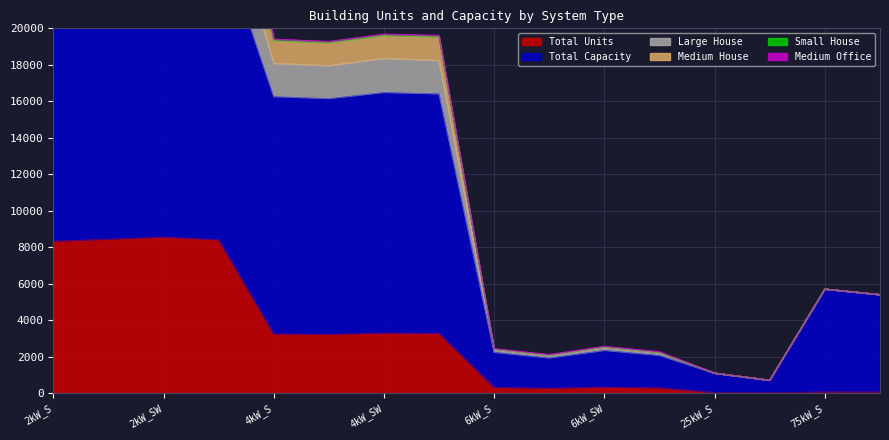

What is the maximum value for Total Units?

8562